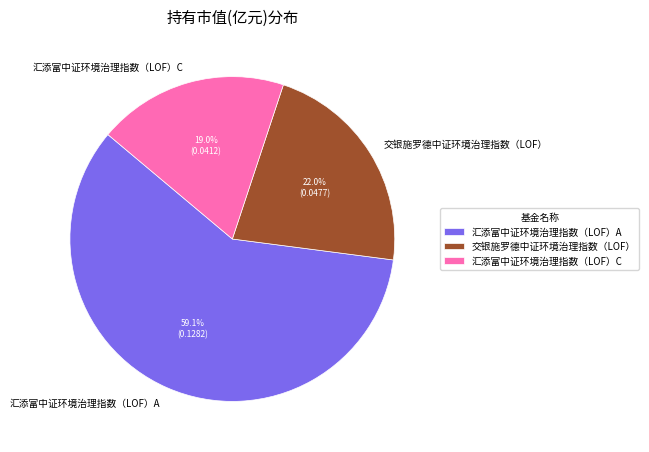

Between 汇添富中证环境治理指数（LOF）C and 交银施罗德中证环境治理指数（LOF）, which is larger?

交银施罗德中证环境治理指数（LOF）